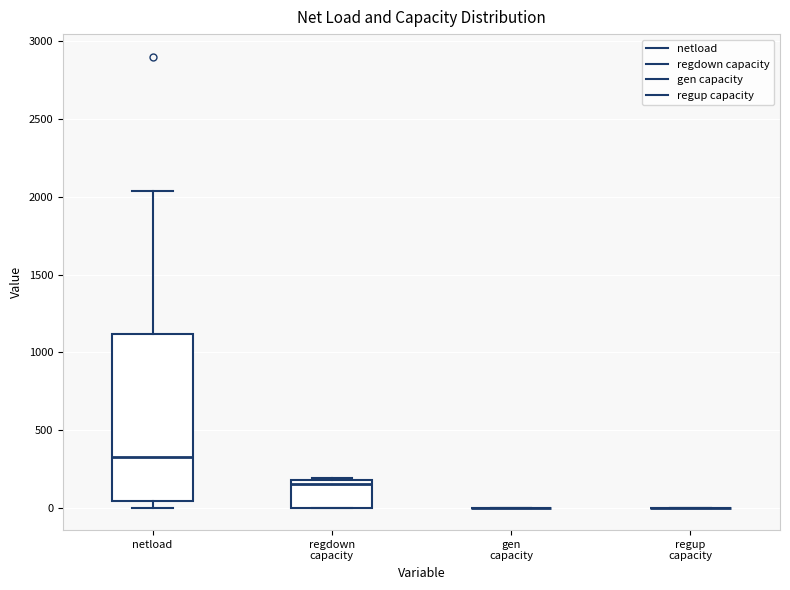

Reading left to right, transcribe this box plot: for each box, give where its median line is, the range the box spans, and where its two whiskers end, as read against the y-axis. The values are not printed on the chart, so give them approximately, as read against the axis.

netload: median 300, box 50 to 1100, whiskers 0 to 2050
regdown capacity: median 150, box 0 to 200, whiskers 0 to 200 (just above the box's upper edge)
gen capacity: box collapsed to a line at 0, whiskers 0 to 0
regup capacity: box collapsed to a line at 0, whiskers 0 to 0